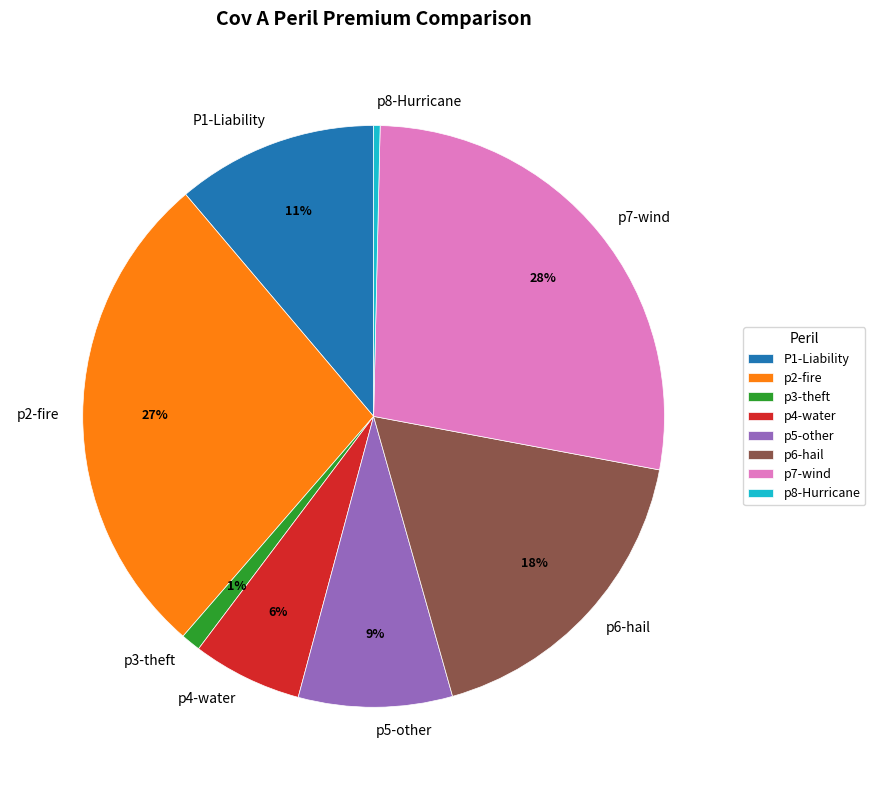

How many segments does this pie chart have?

8